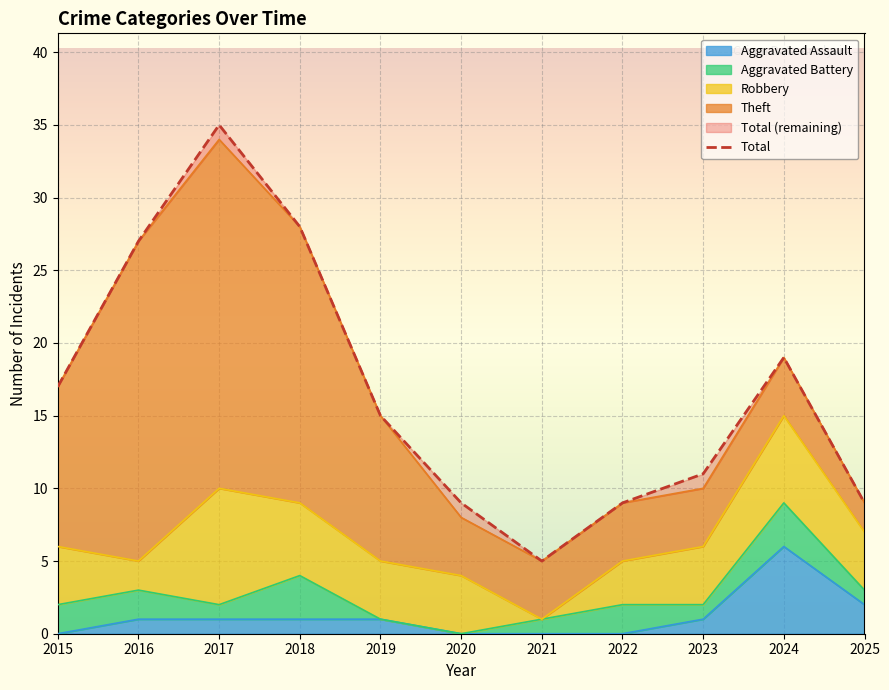

Where is the first local maximum for Theft?

2017